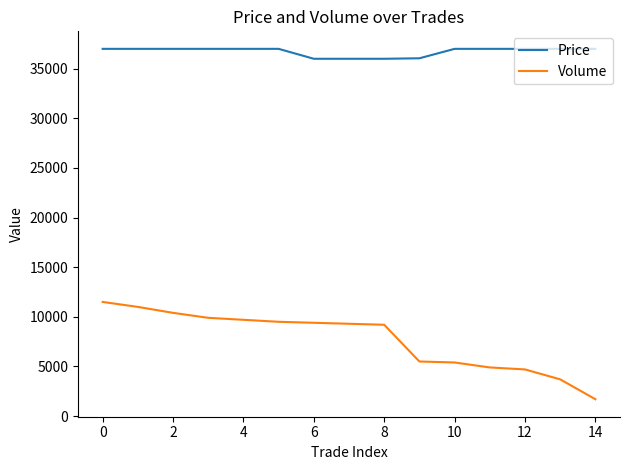

True or false: Price and Volume cross at least once.

False